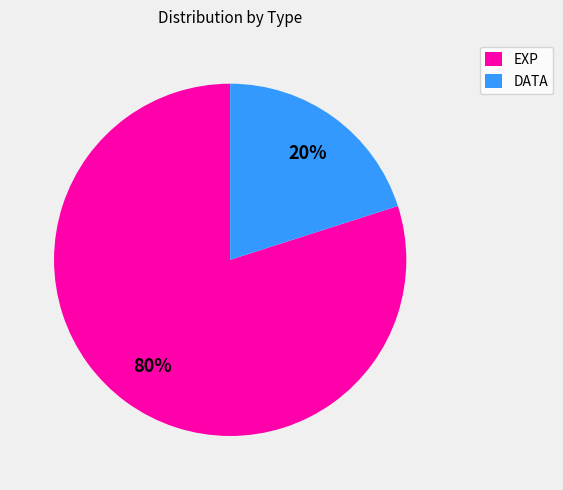

Is the sum of DATA and EXP greater than half?

Yes